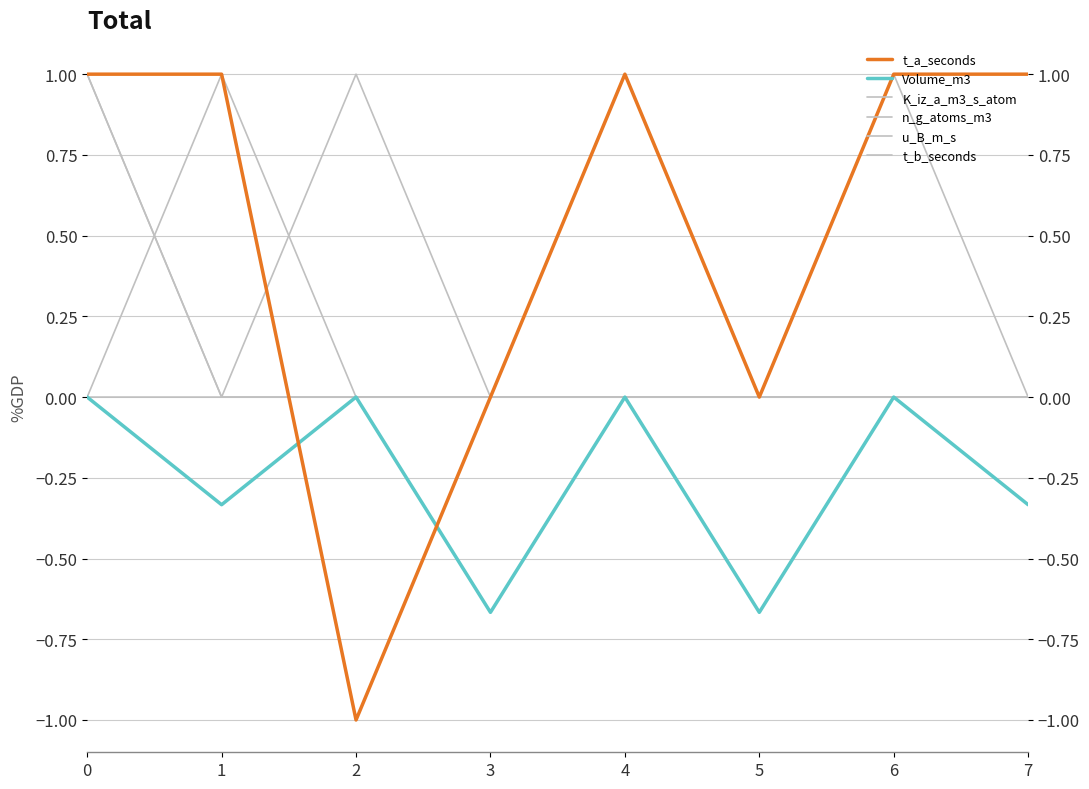

The K_iz_a_m3_s_atom series shows 0.6 at 6. True or false?

False